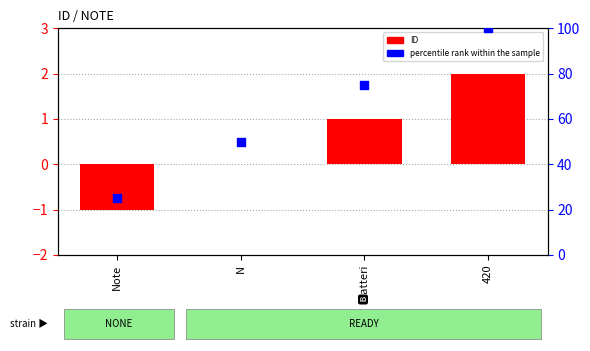

Which series has the largest Y range (max minus min)?

percentile rank within the sample